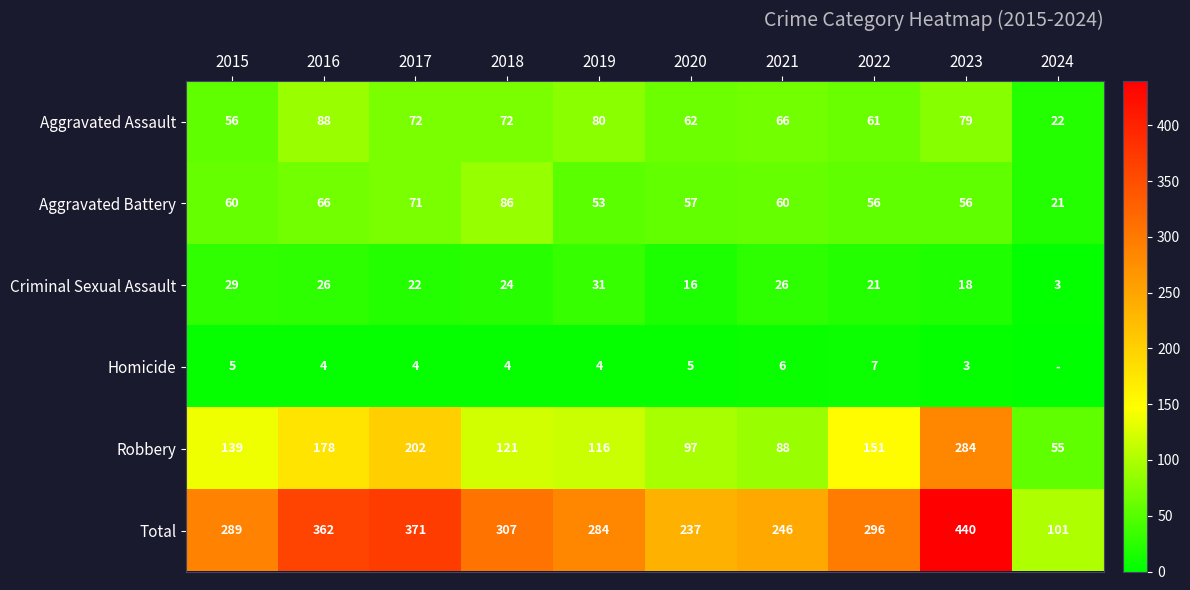

List the labels in order of Total value, smallest first.

2024, 2020, 2021, 2019, 2015, 2022, 2018, 2016, 2017, 2023